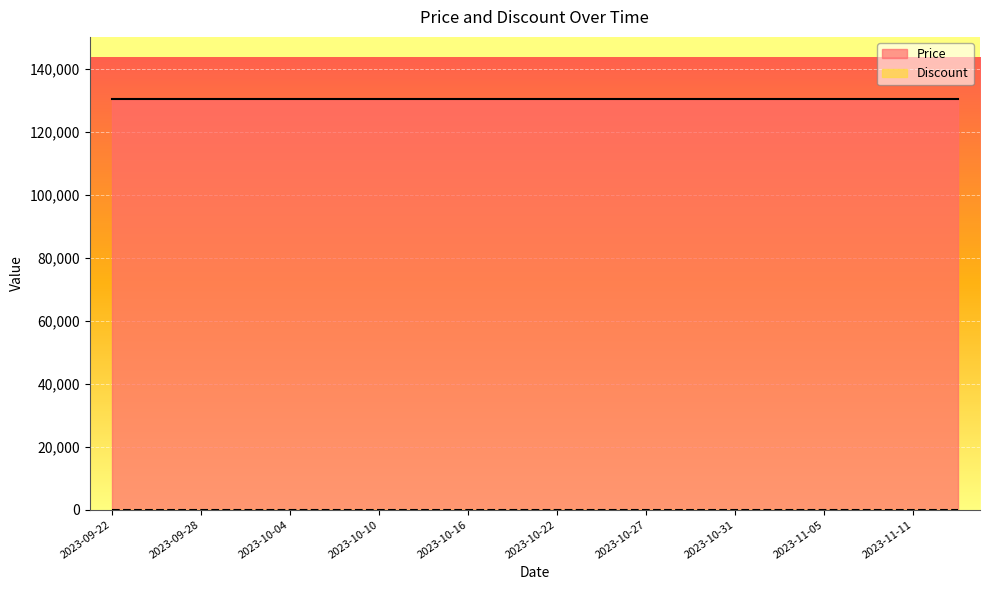

Reading right to left, transcribe all the data shown in this chart.

Price: 130500	130500	130500	130500	130500	130500	130500	130500	130500	130500	130500	130500	130500	130500	130500	130500	130500	130500	130500	130500
Discount: 0	0	0	0	0	0	0	0	0	0	0	0	0	0	0	0	0	0	0	0